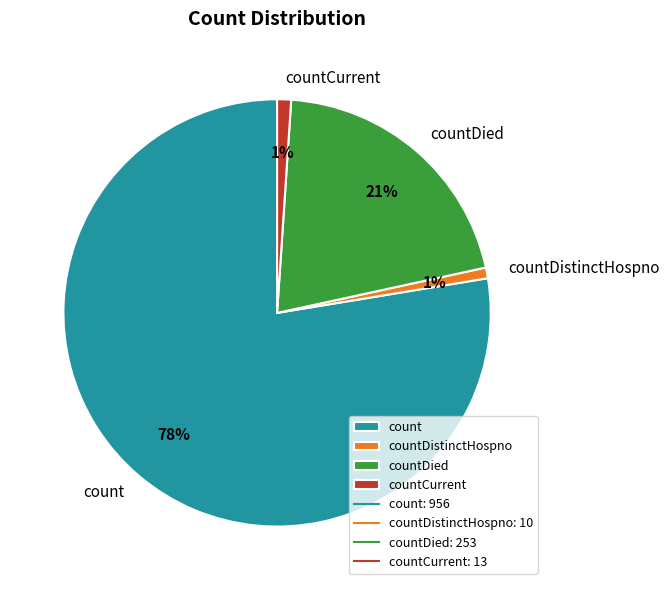

Is it true that countDistinctHospno is 11% of the pie?

False